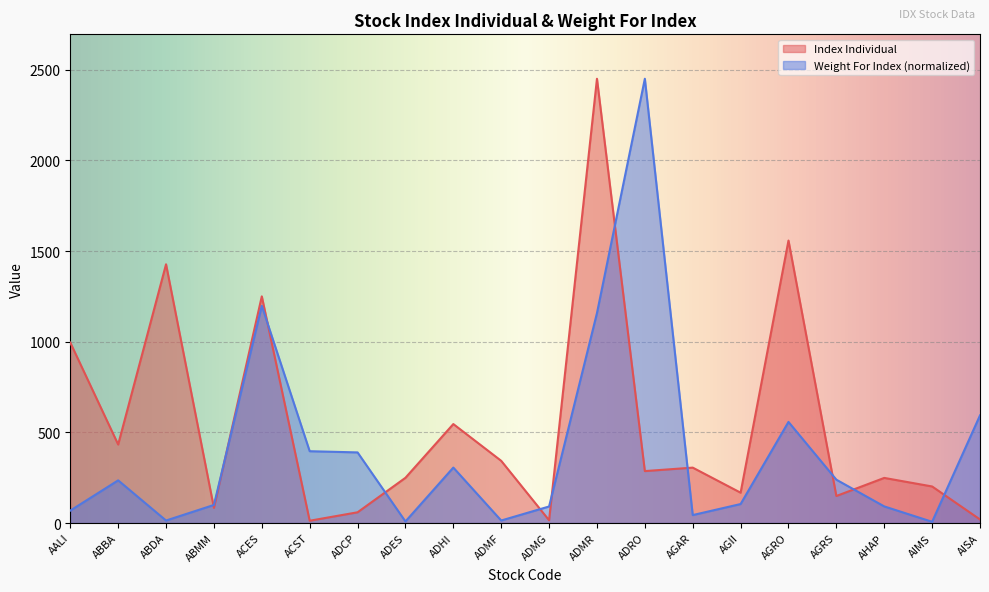

True or false: Index Individual has a value of 149.0 at AGRS.

True